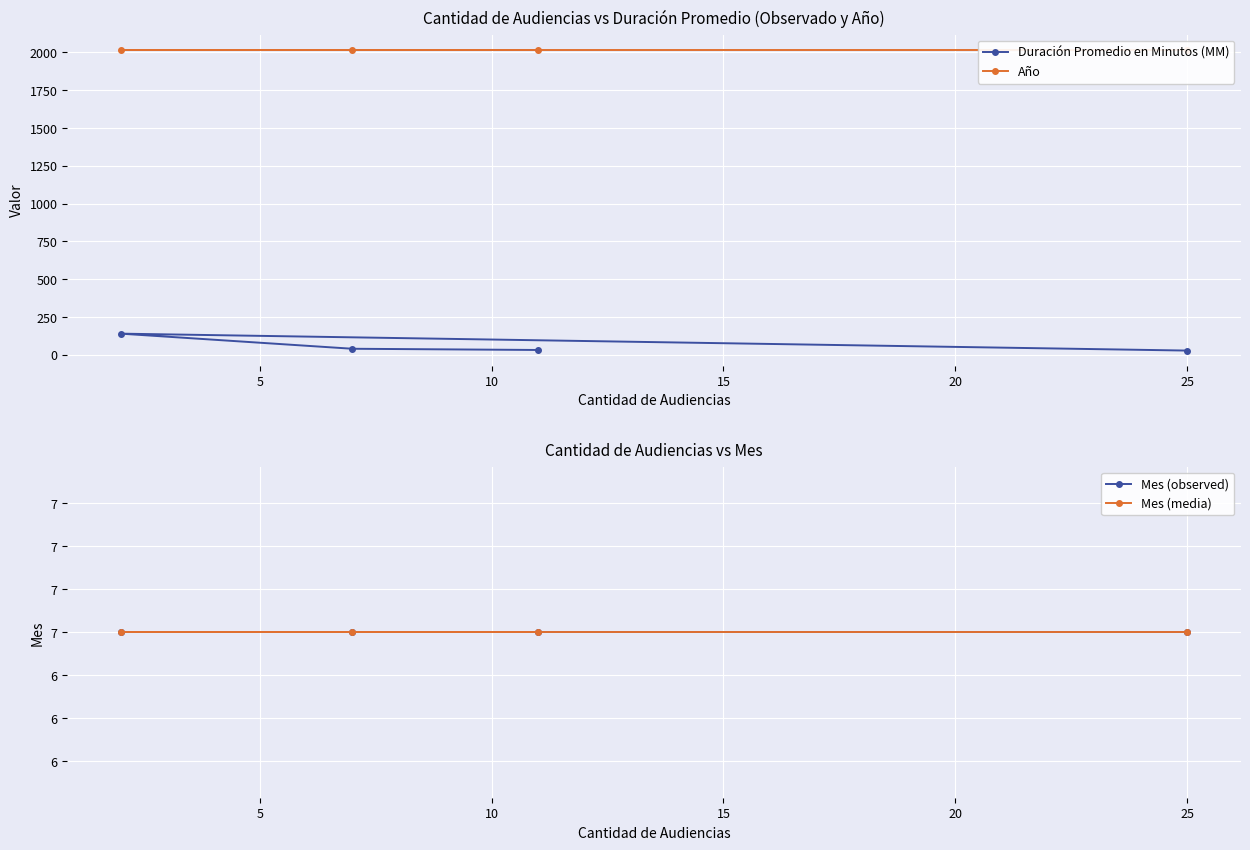

True or false: Año and Mes (media) intersect in this chart.

False